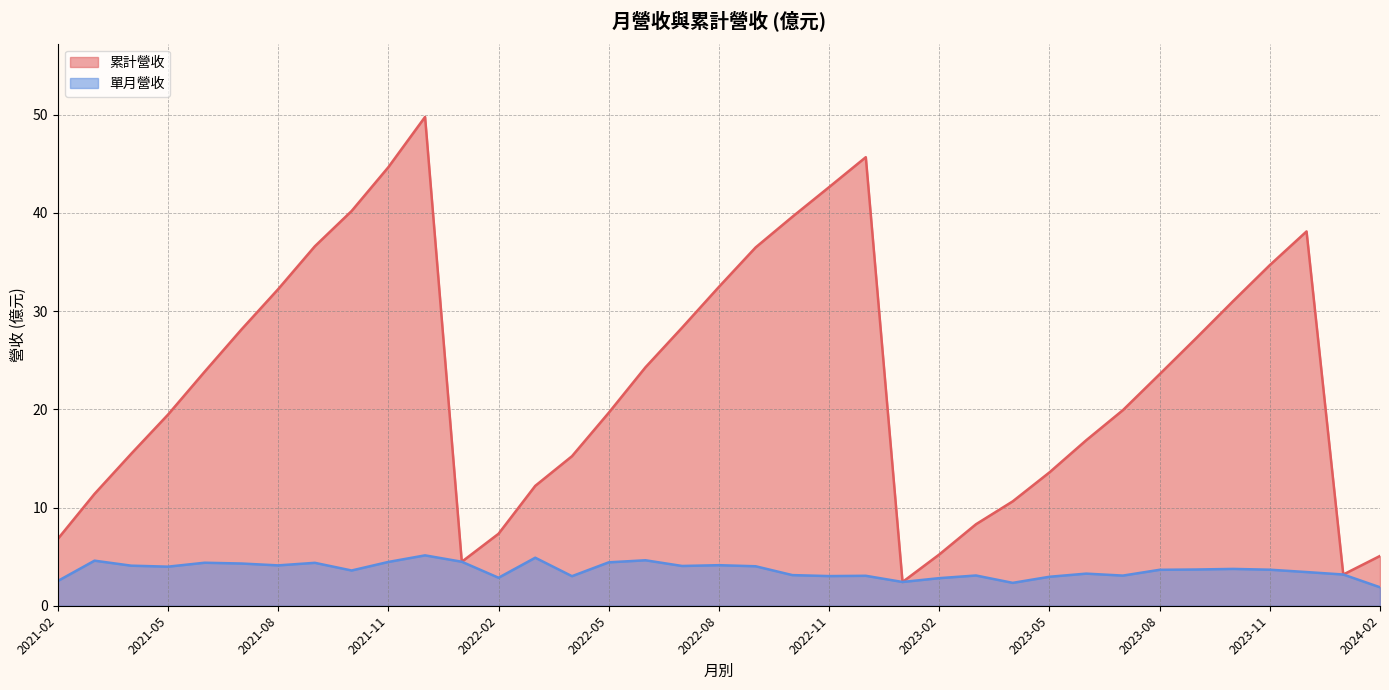

How many interior local valleys does the 累計營收 series have?

3